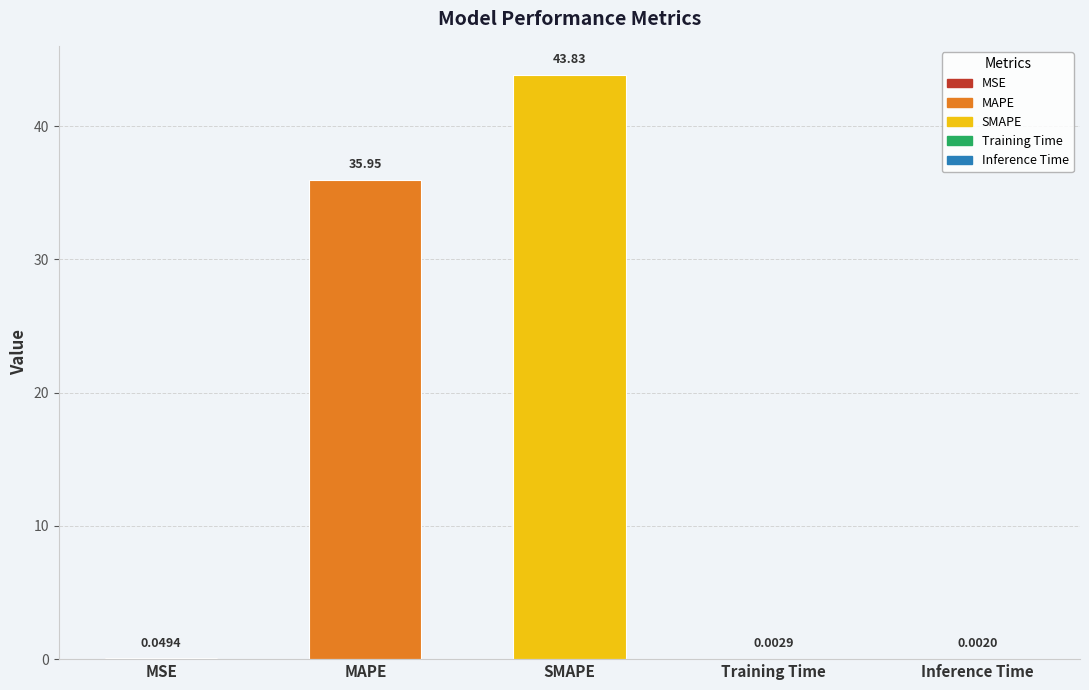

How many distinct data groups are displayed?

1